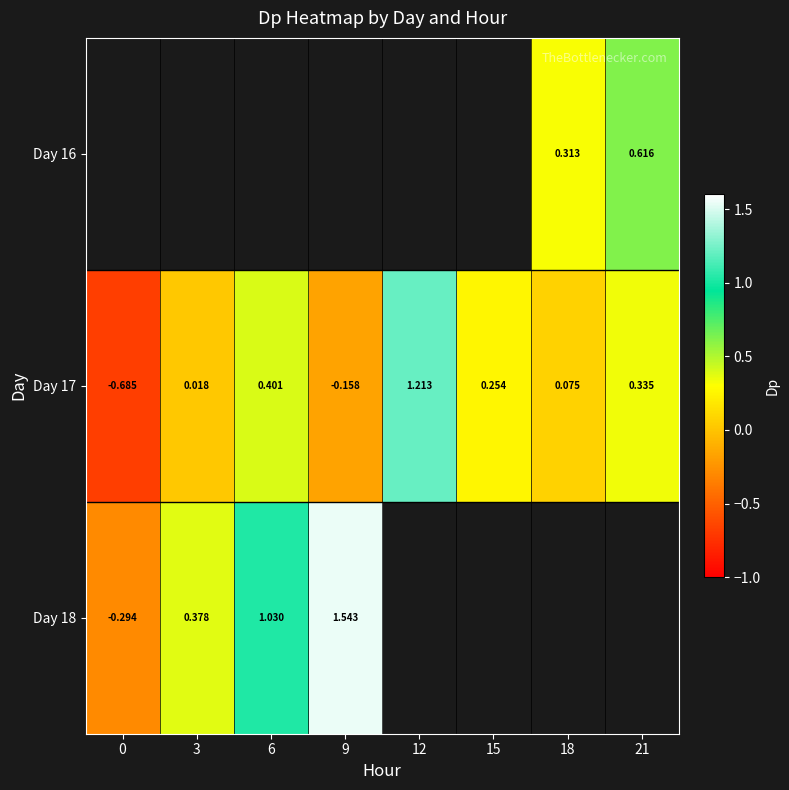

How many categories are shown in the chart?

8